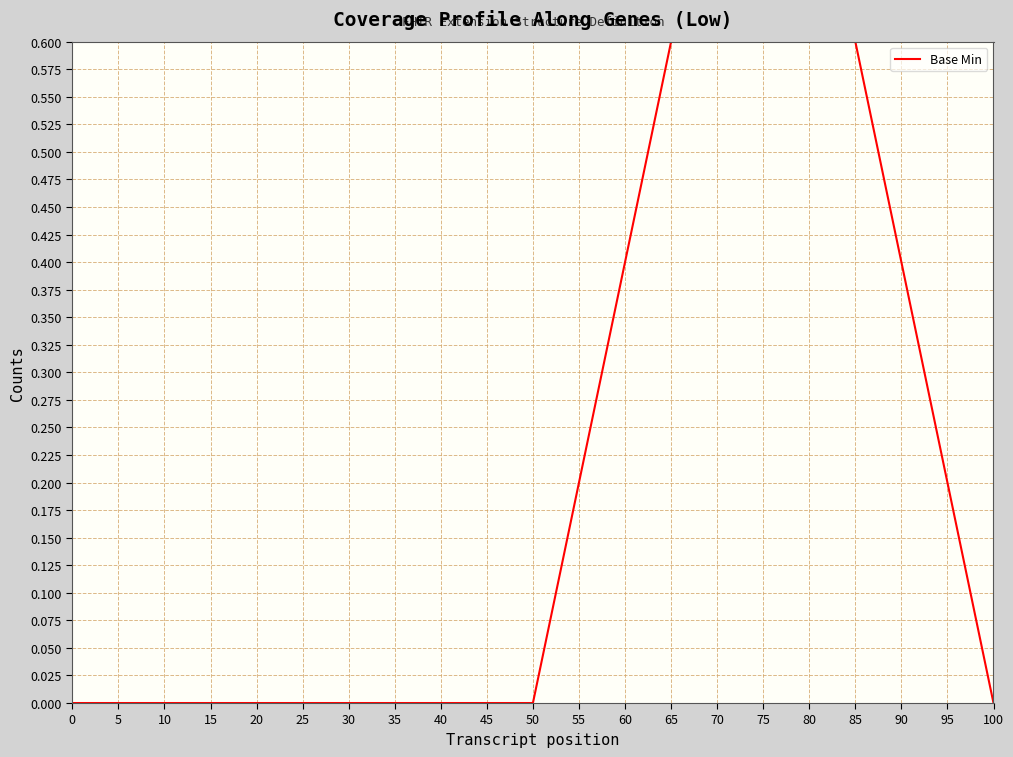

Reading right to left, what are all the values shown in this chart?

0	1	0	0	0